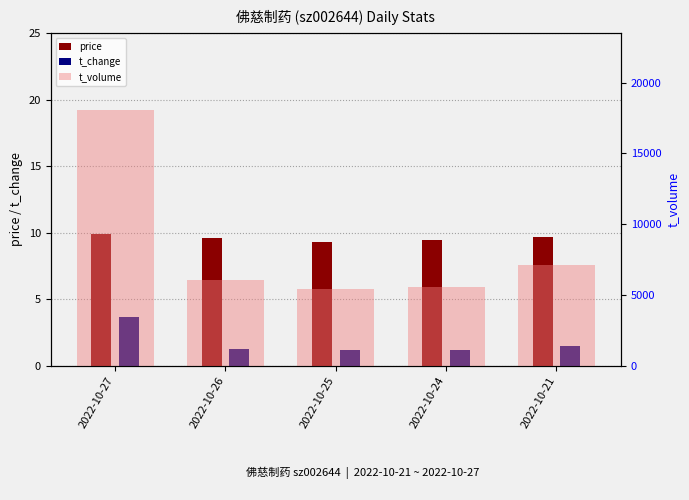

Are the bars grouped side by side (vs. stacked)?

Yes